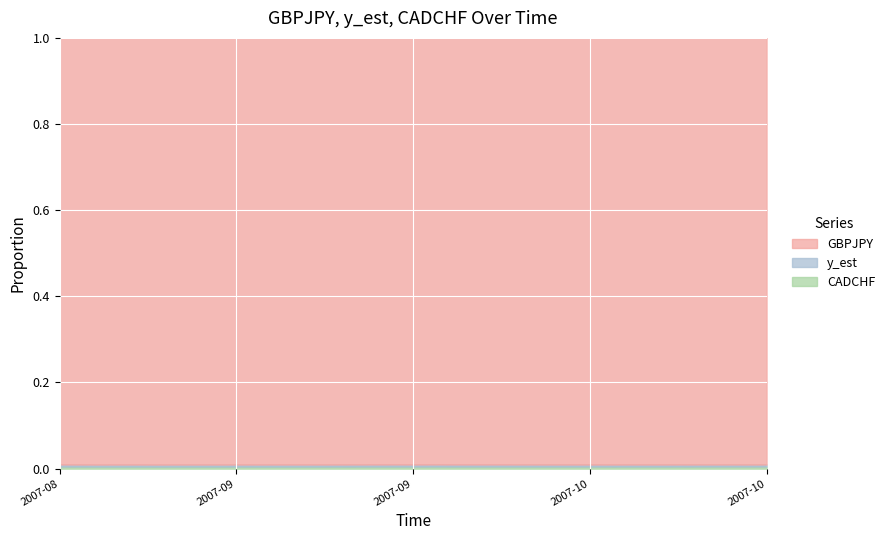

Where is the first local maximum for y_est?

2007-08-24